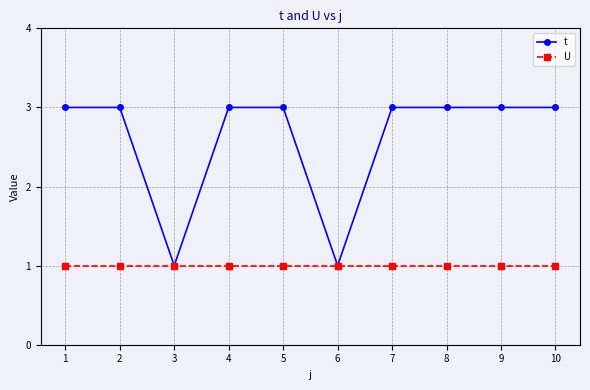

Which series has the largest range (max minus min)?

t